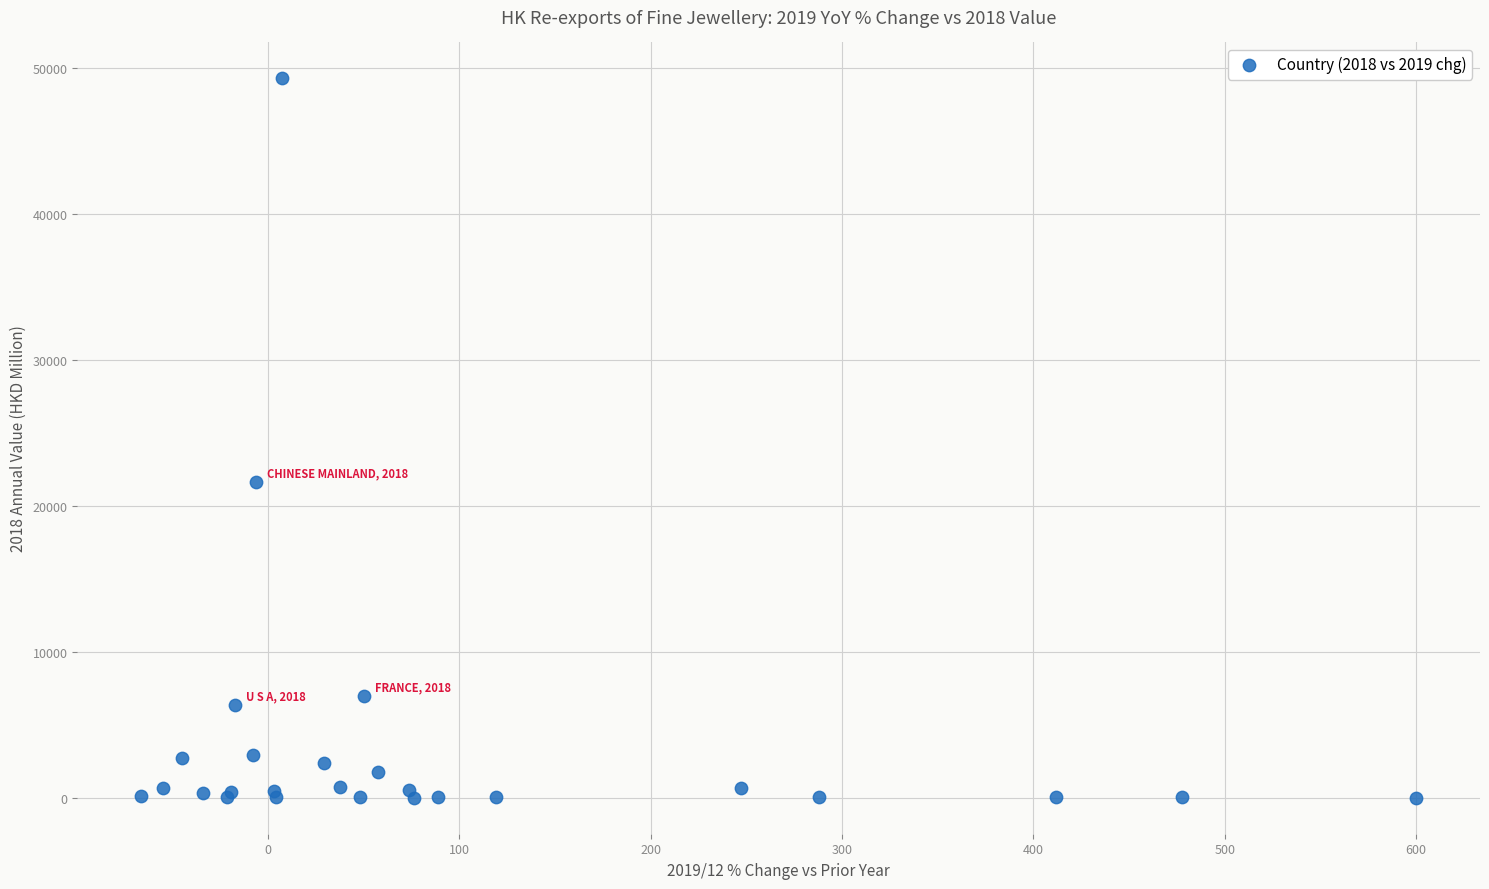

What Y value in the scatter plot is closest to 24640?

21624.5